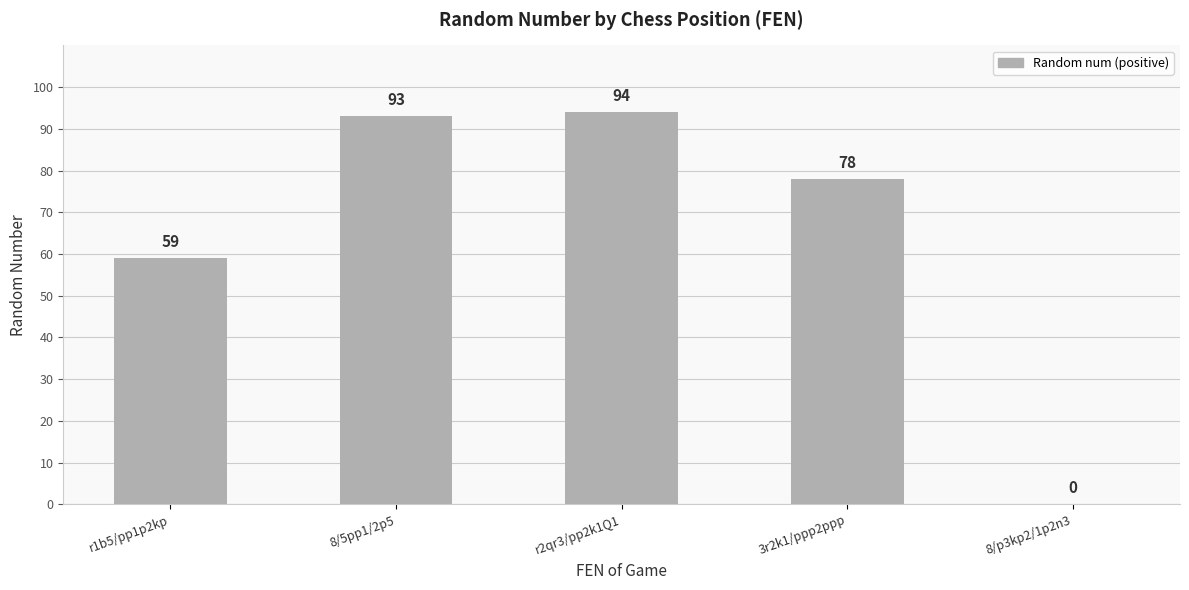

What is the greatest value displayed?

94